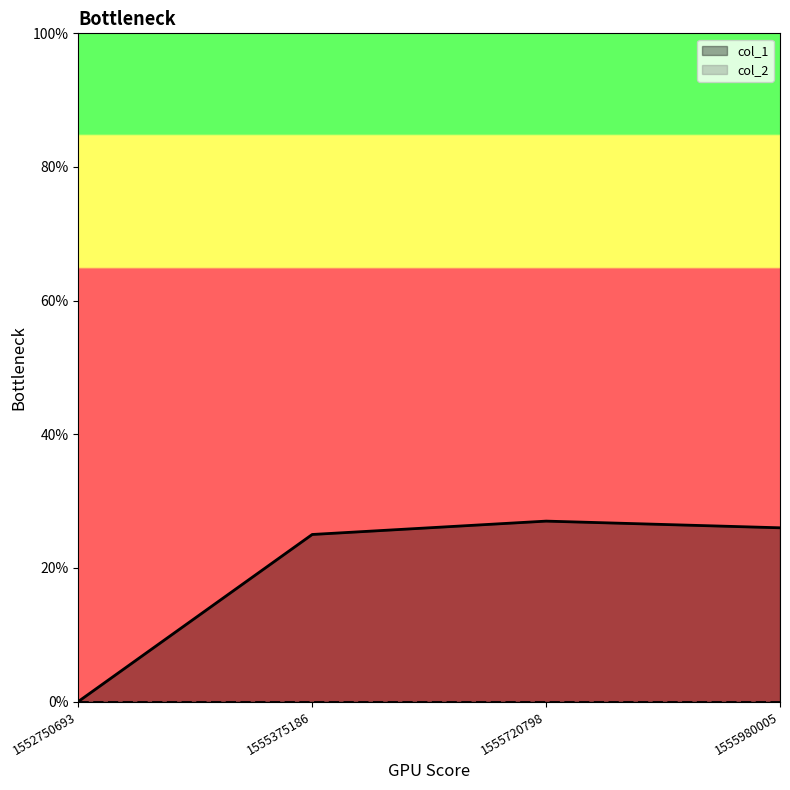

Rank the categories by value from lowest to highest.

1552750693, 1555375186, 1555980005, 1555720798